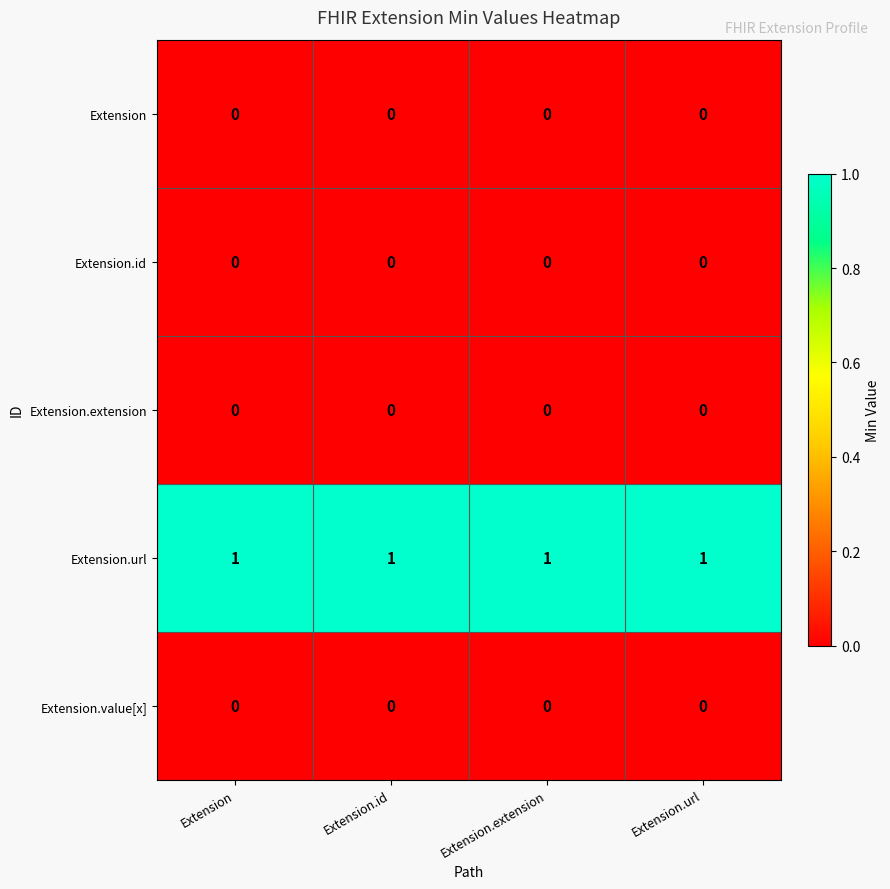

True or false: Extension.extension has a value of 0 at Extension.

True